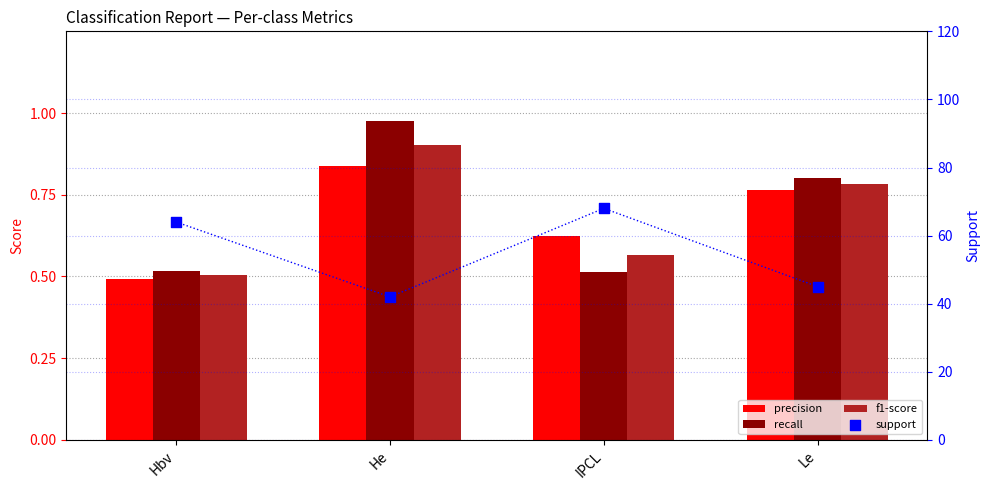

What is the total value across all series at Hbv?

65.5